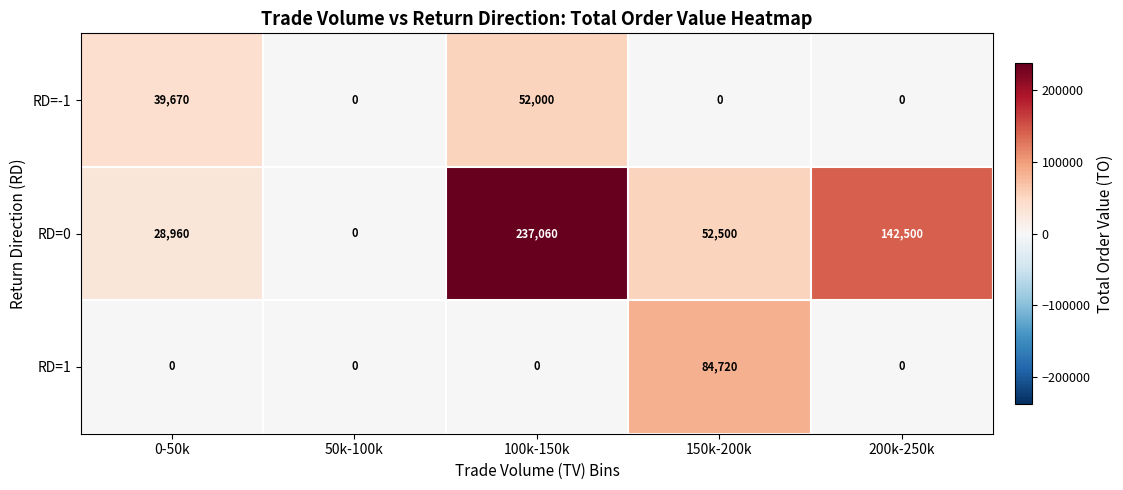

True or false: RD=-1 has a value of 0 at 150k-200k.

True